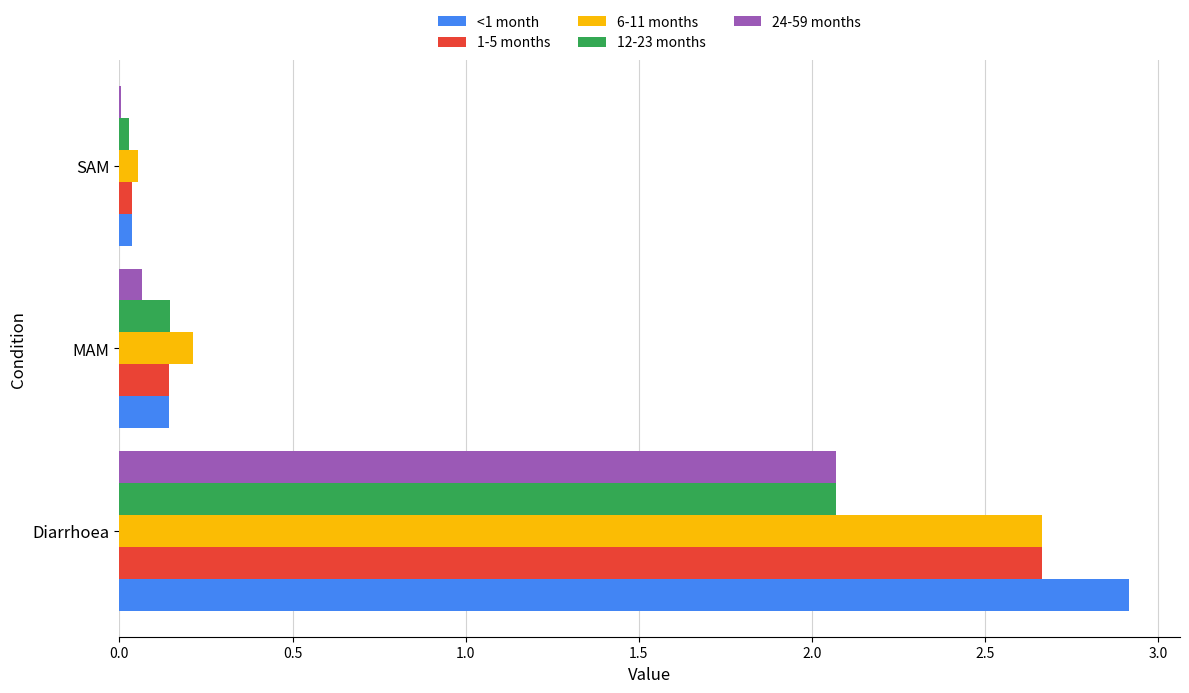

At which category does the chart reach its peak across all series?

Diarrhoea